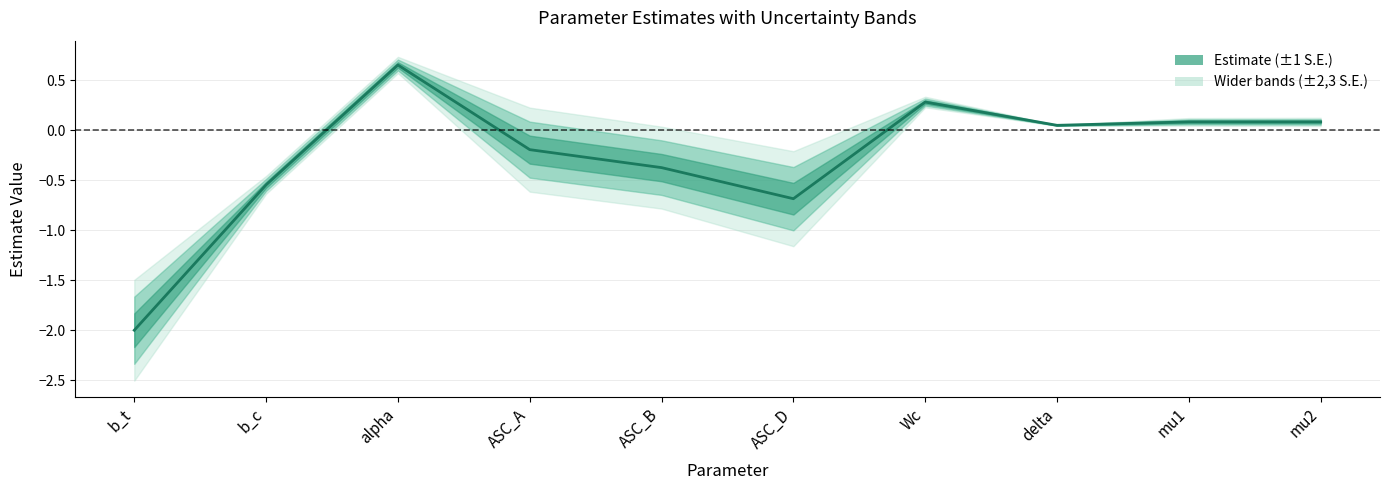

What is the smallest value displayed?

-2.0